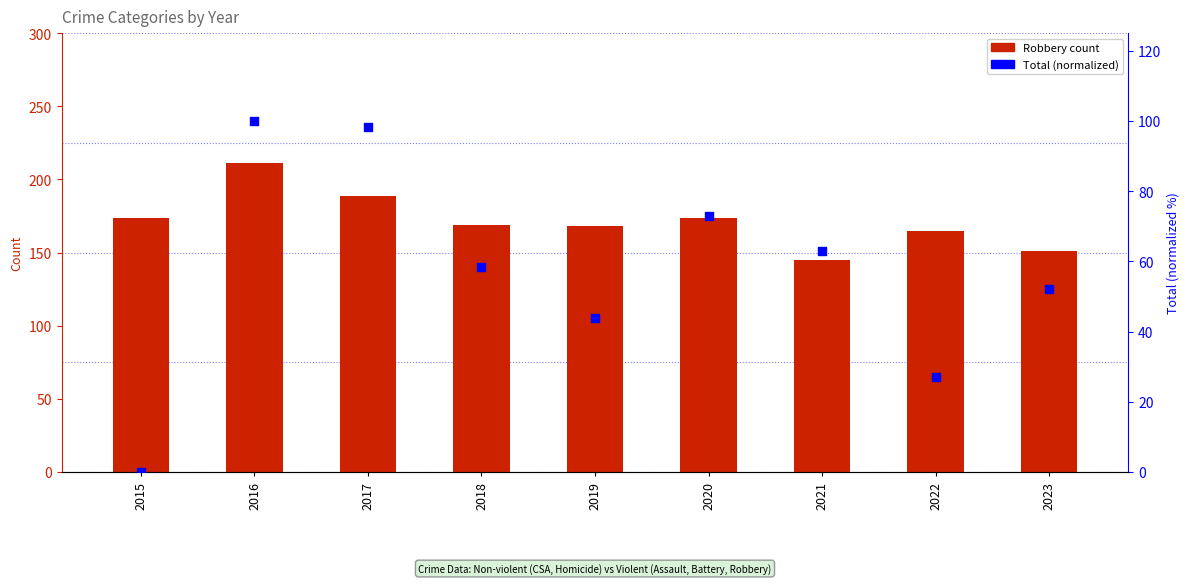

What is the change in value from 2020 to 2022?

-46.1